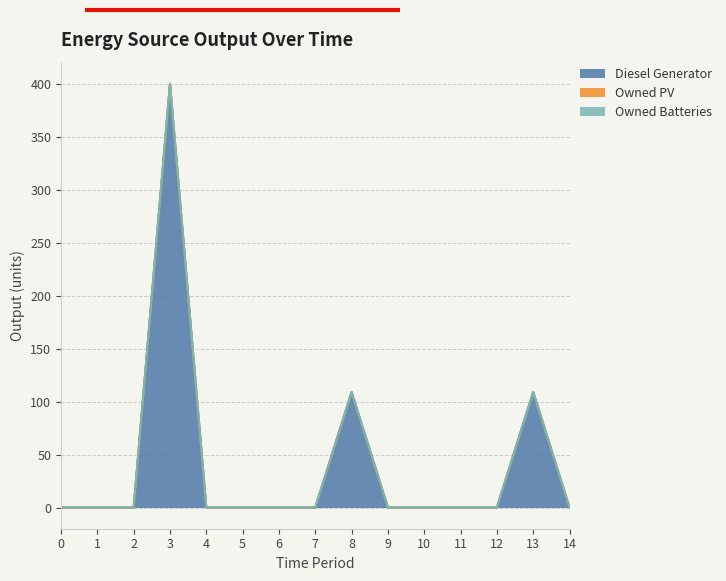

Rank the series at 12 from highest to lowest value.

Diesel Generator, Owned PV, Owned Batteries